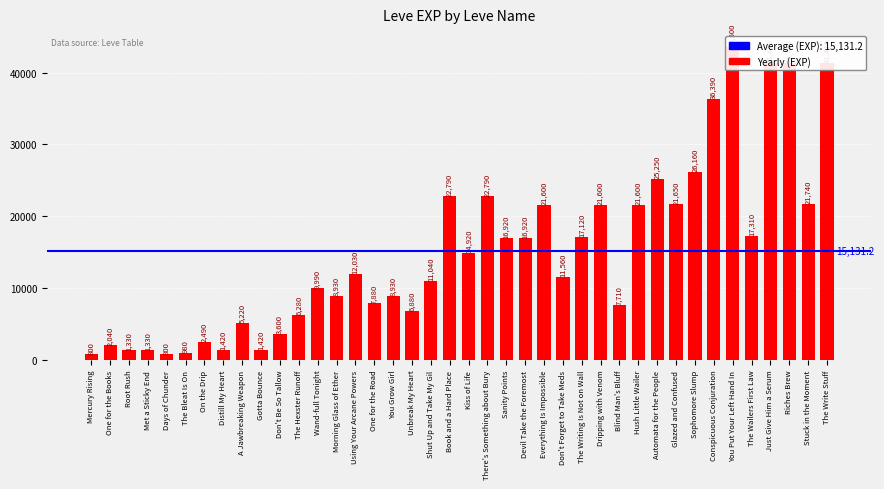

What is the value of the 11th bar from the left?

3600